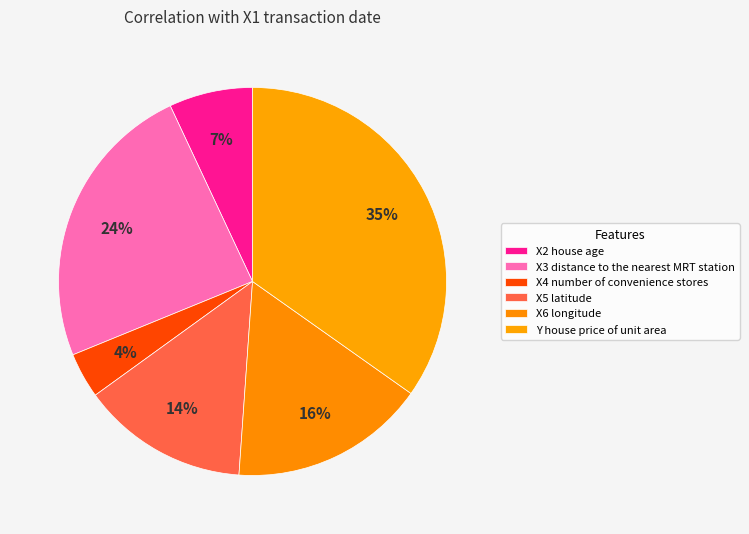

Does X2 house age represent more than half of the total?

No